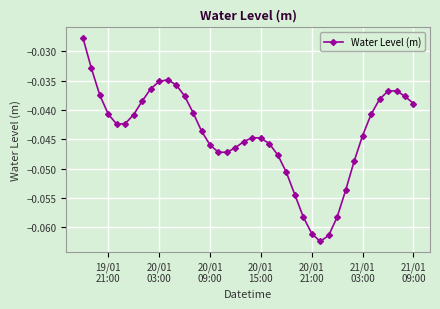

What is the sum of all values?

-1.8